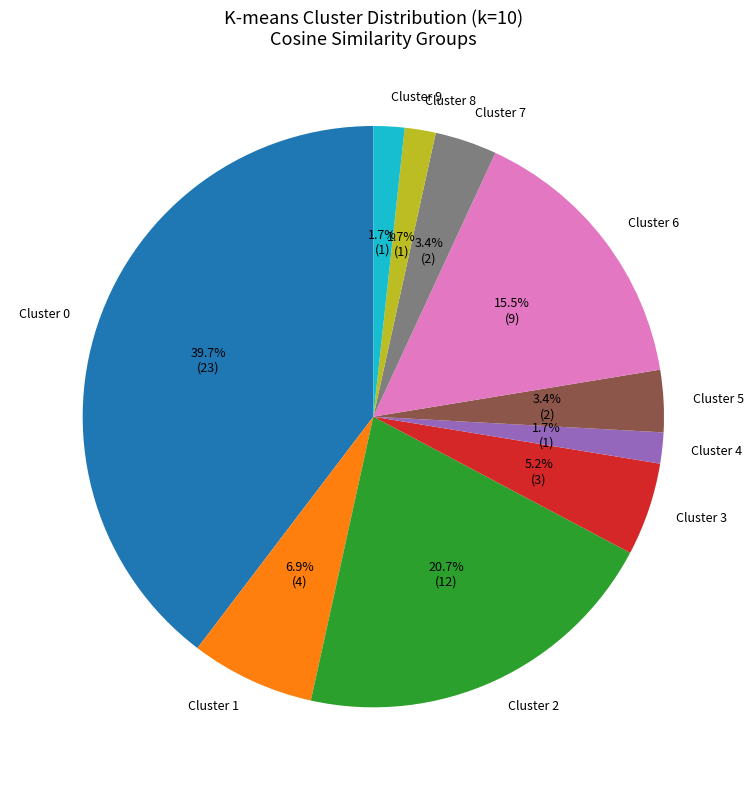

Approximately how many times larger is the value at Cluster 9 compared to Cluster 7?

0.5